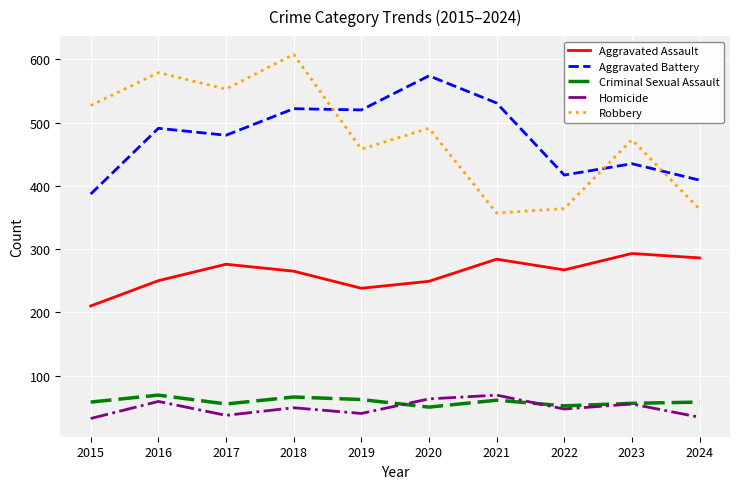

Does the chart display data point markers on the line(s)?

No